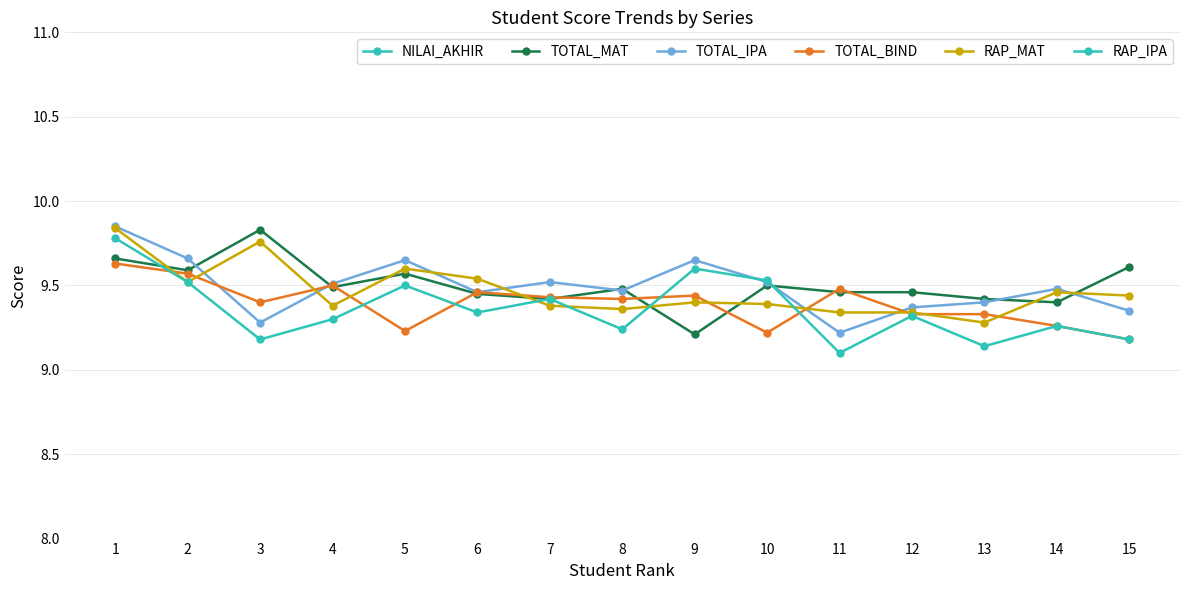

How many data points does each series have?

15